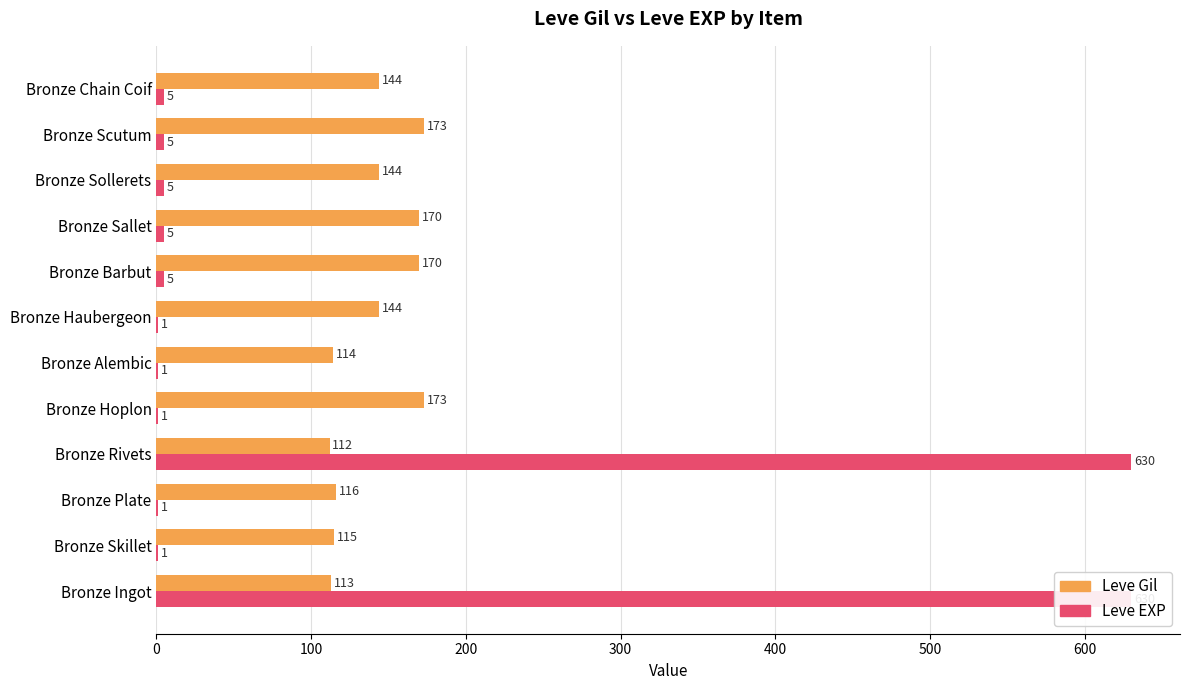

Is it true that Leve Gil equals 100 at Bronze Scutum?

False